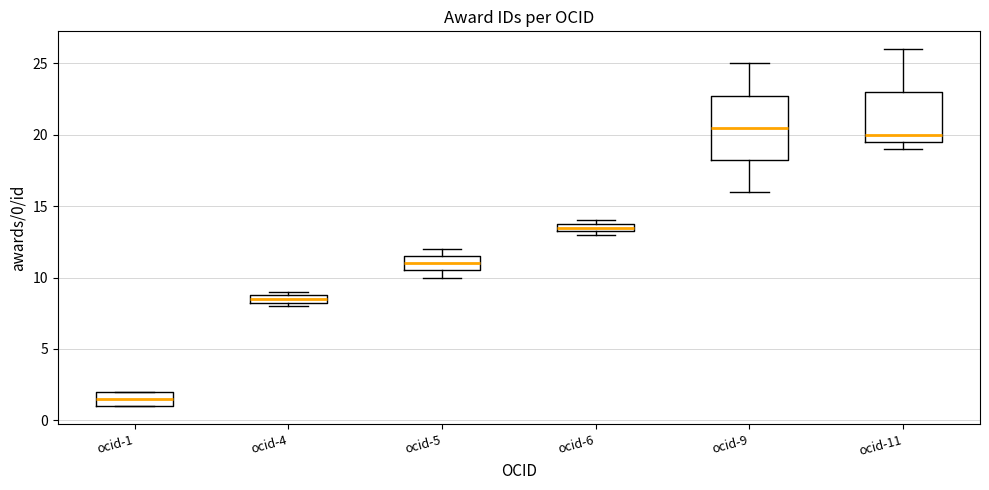

Comparing the boxes themselves (not the whiskers), which one is the tallest?

ocid-9